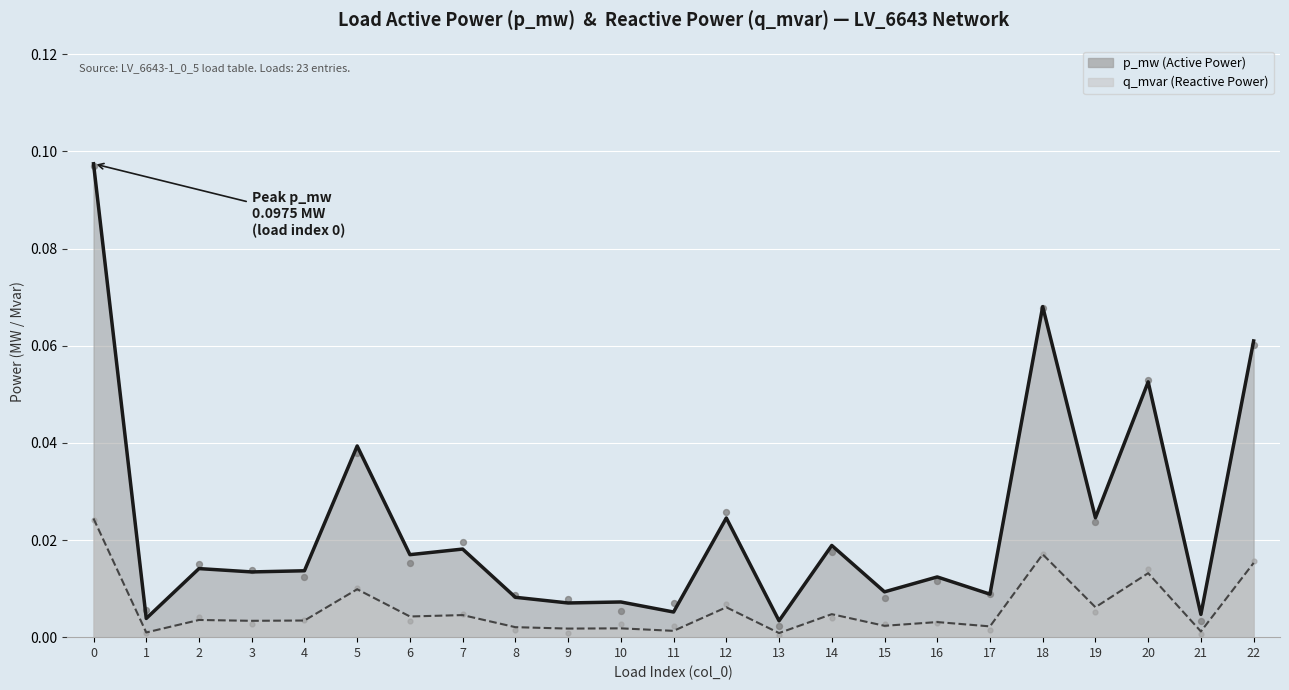

Which series has the largest Y range (max minus min)?

p_mw